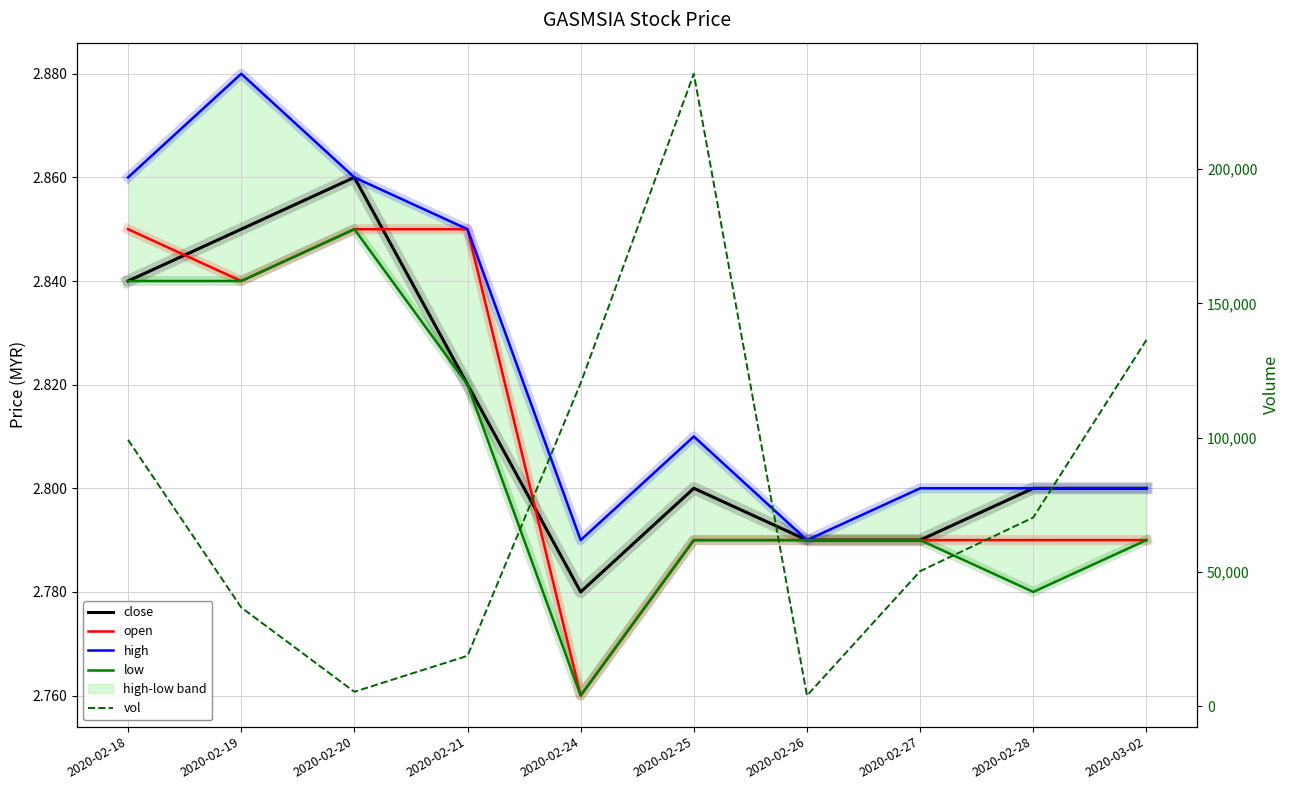

True or false: high has a value of 3.7 at 2020-02-24.

False